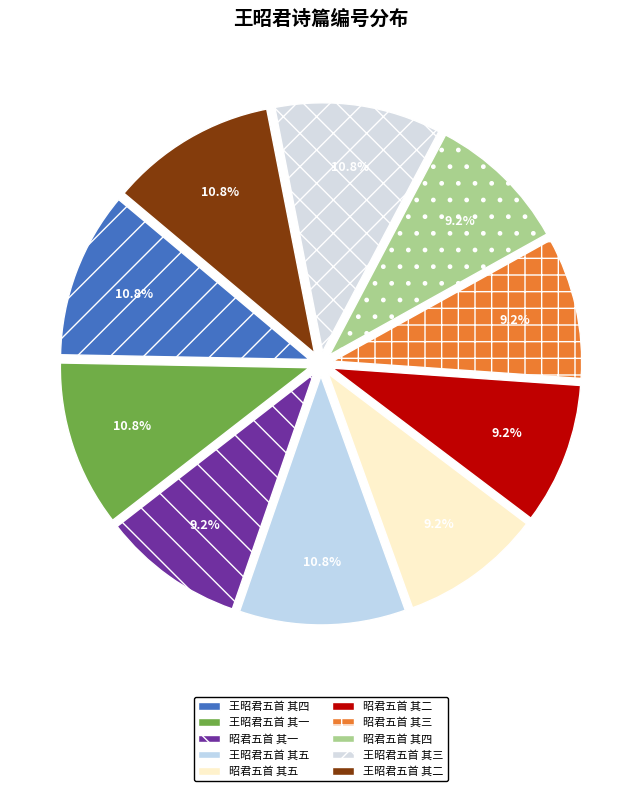

What is the smallest slice in the pie chart?

昭君五首 其一